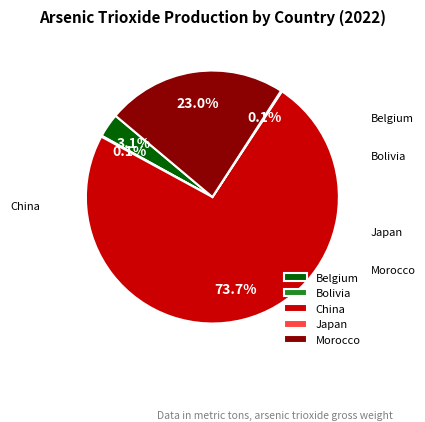

Is there any slice that represents more than half of the pie?

Yes